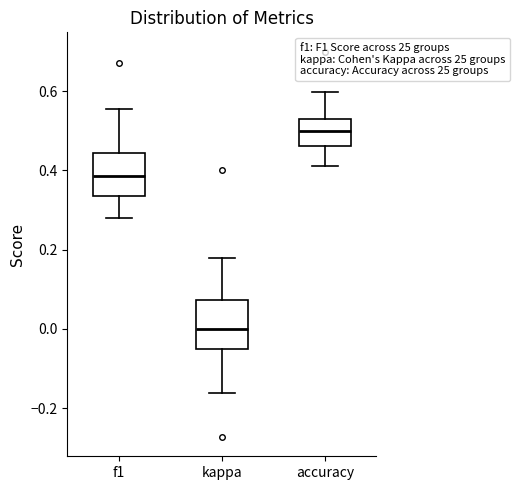

Where is the lower edge of the box for f1 on the y-axis? The values are not printed on the chart, so give them approximately, as read against the axis.

0.34